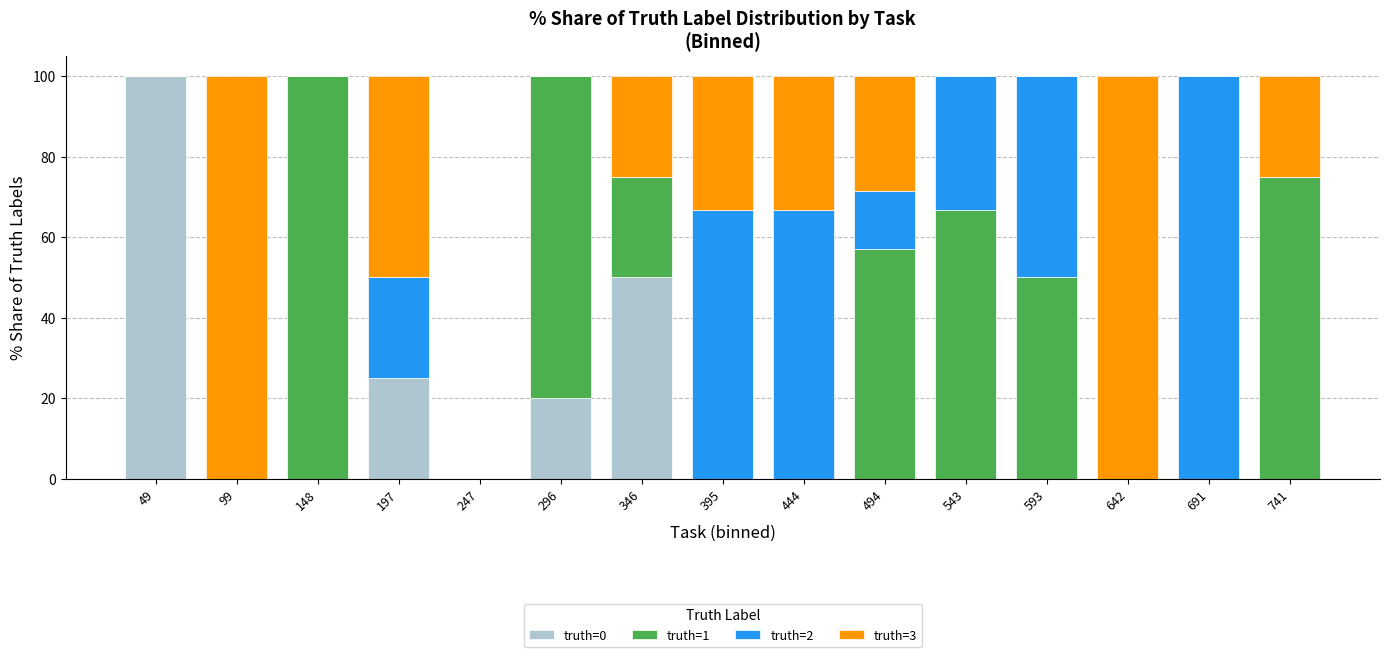

True or false: truth=0 has a value of -50.0 at 494.

False